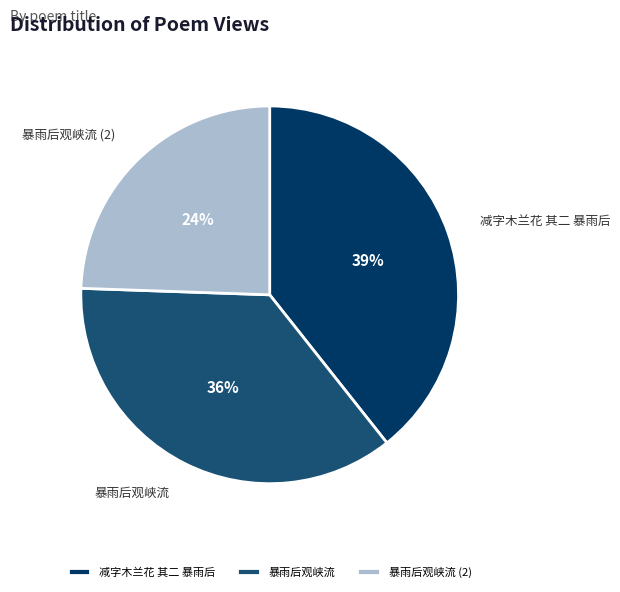

Is the sum of 暴雨后观峡流 and 减字木兰花 其二 暴雨后 greater than half?

Yes